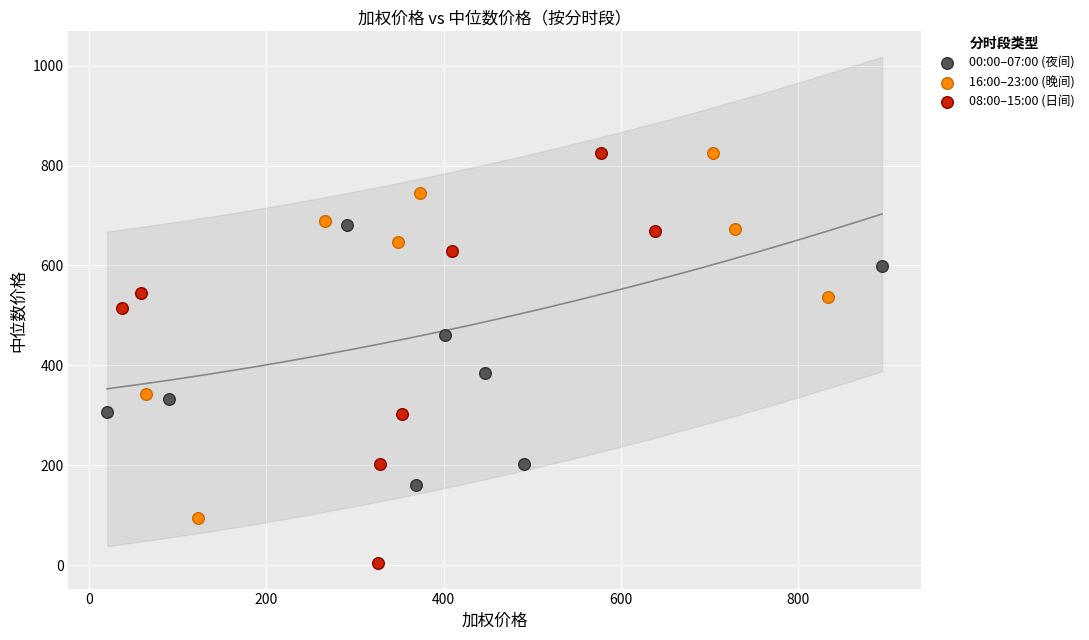

Which series reaches the minimum Y coordinate?

08:00–15:00 (日间)